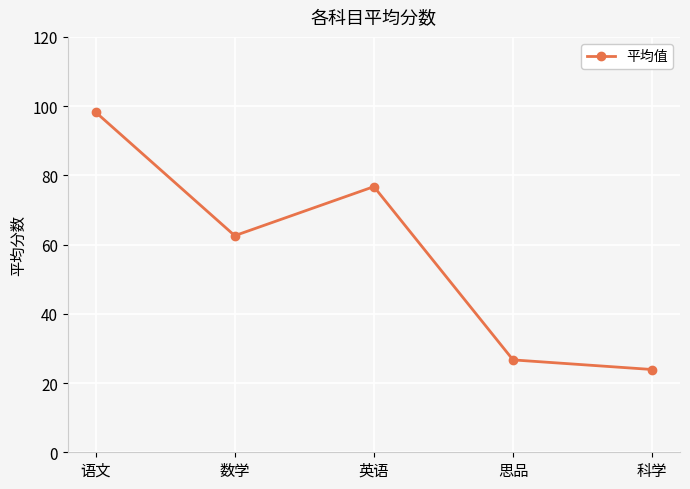

What is the smallest value displayed?

23.9